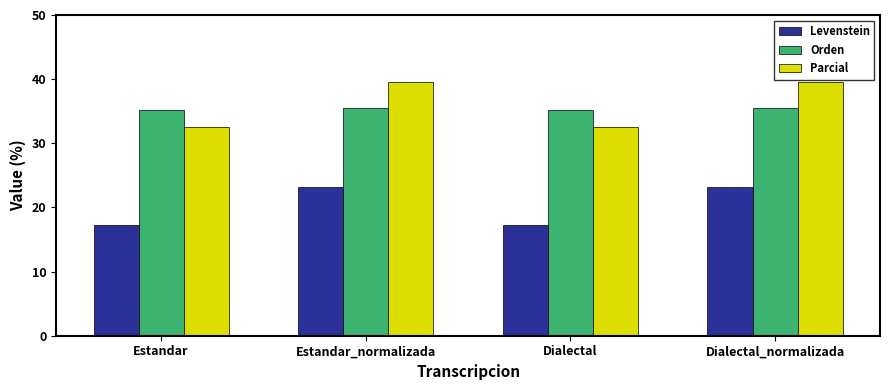

How many data points does each series have?

4